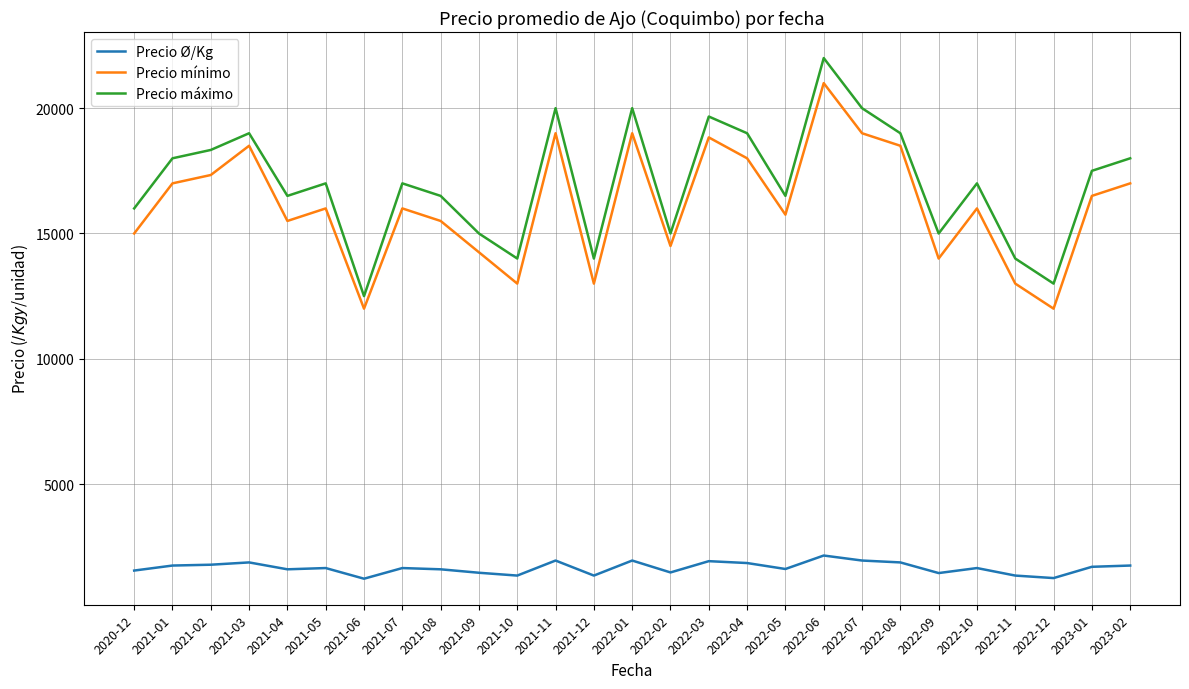

Where does the Precio mínimo series first go above 16000?

2021-01